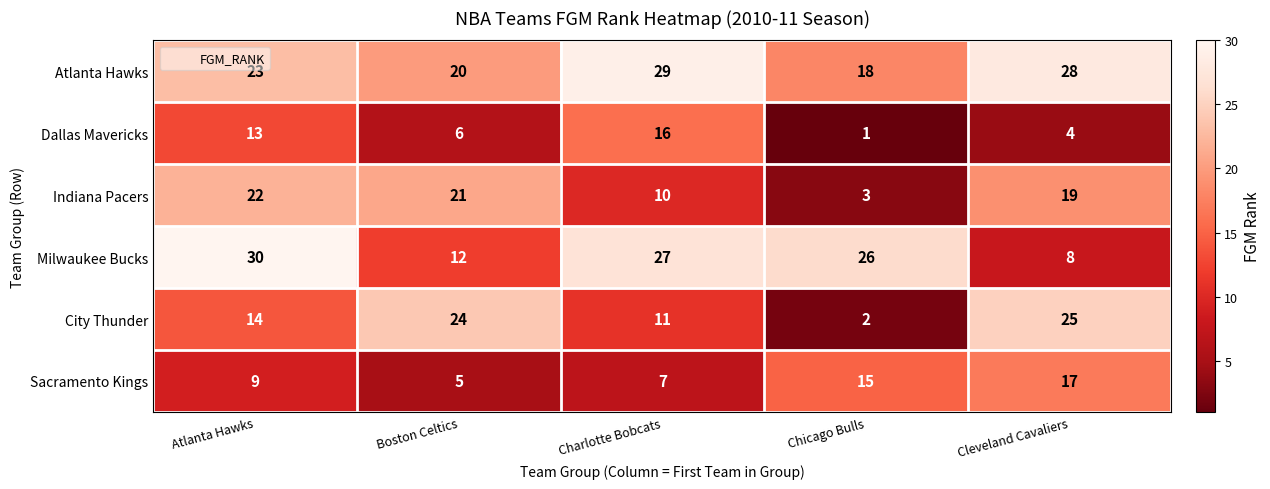

Rank the series at Charlotte Bobcats from lowest to highest value.

Sacramento Kings, Indiana Pacers, City Thunder, Dallas Mavericks, Milwaukee Bucks, Atlanta Hawks